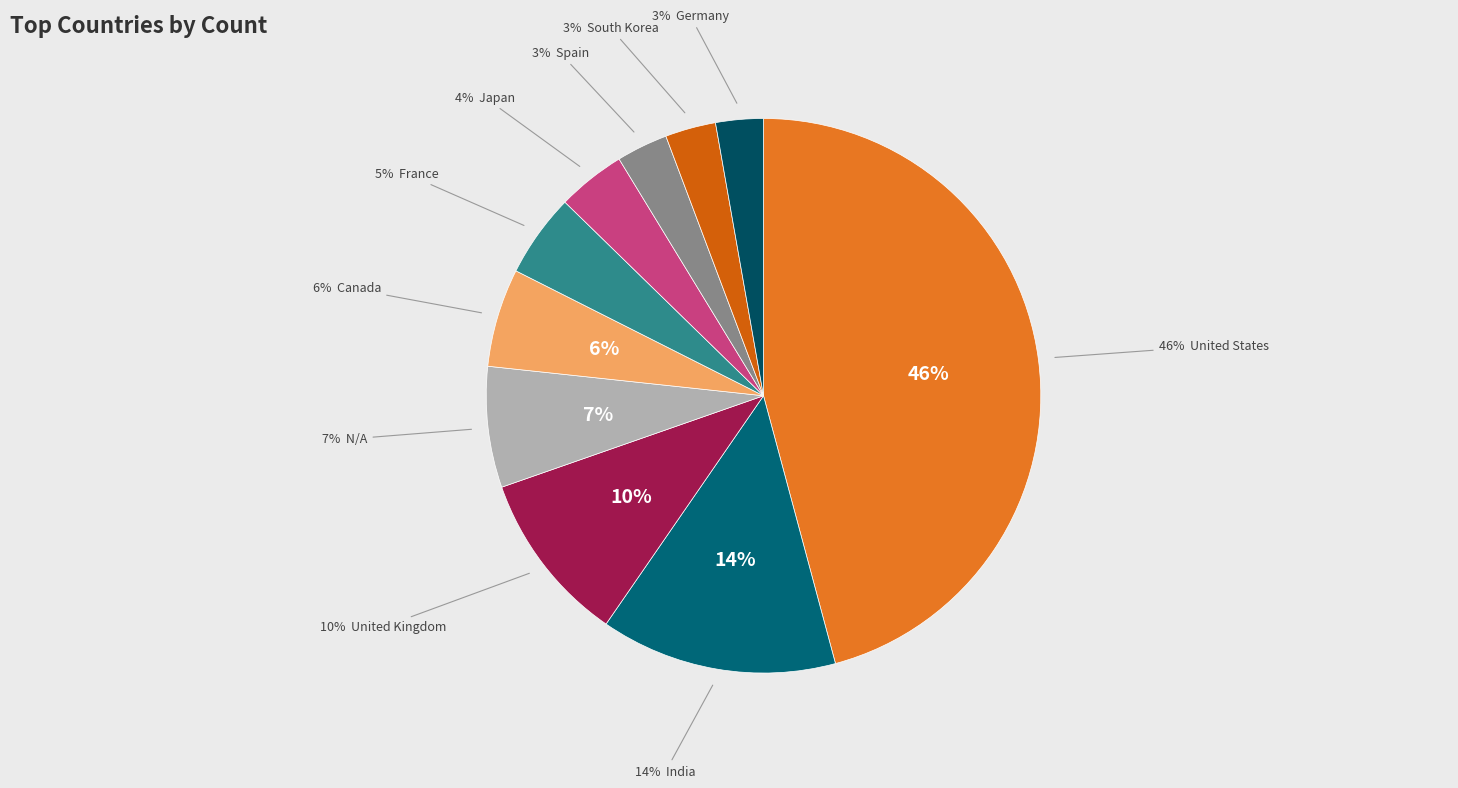

What is the largest slice in the pie chart?

United States